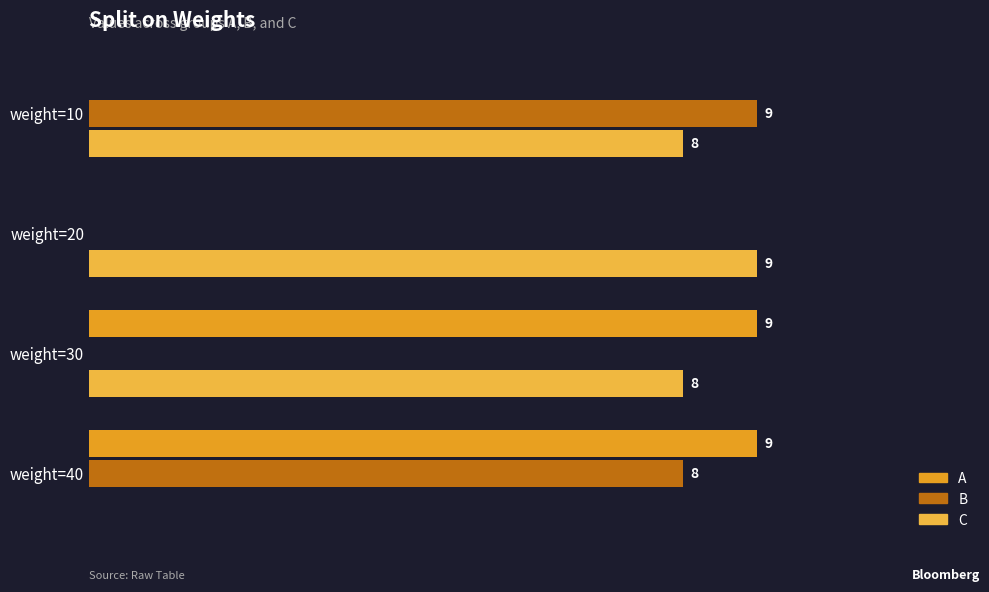

At which label does C reach its peak?

weight=20